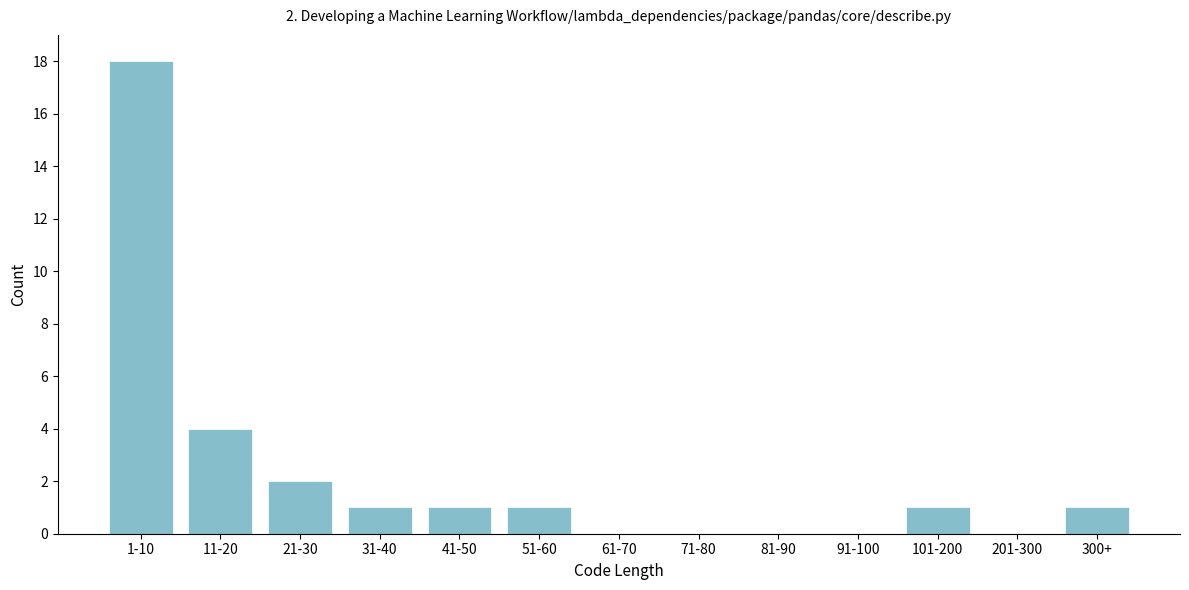

Reading right to left, transcribe all the data shown in this chart.

300+=1	201-300=0	101-200=1	91-100=0	81-90=0	71-80=0	61-70=0	51-60=1	41-50=1	31-40=1	21-30=2	11-20=4	1-10=18